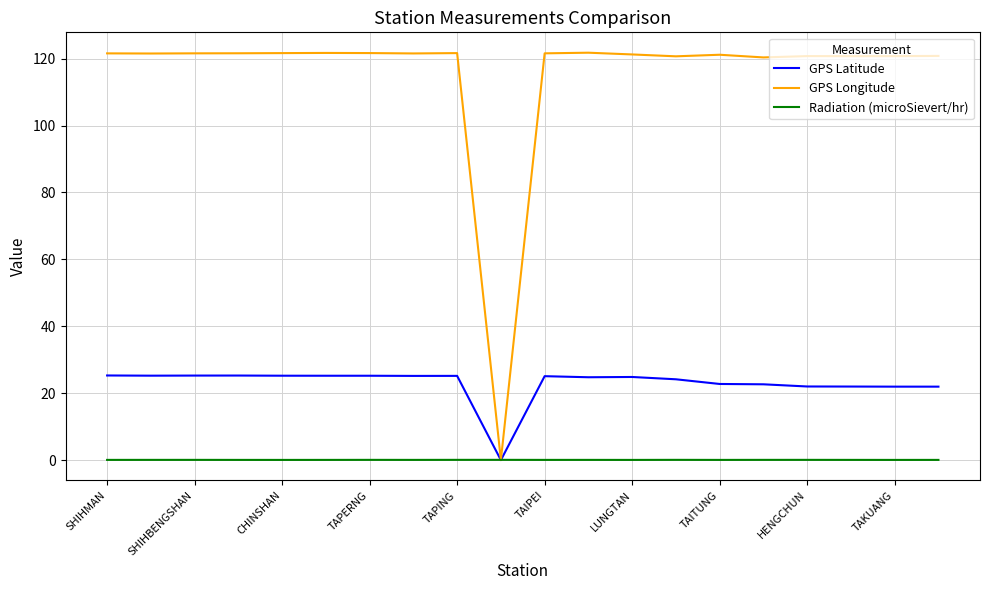

Which series has the largest total across all categories?

GPS Longitude